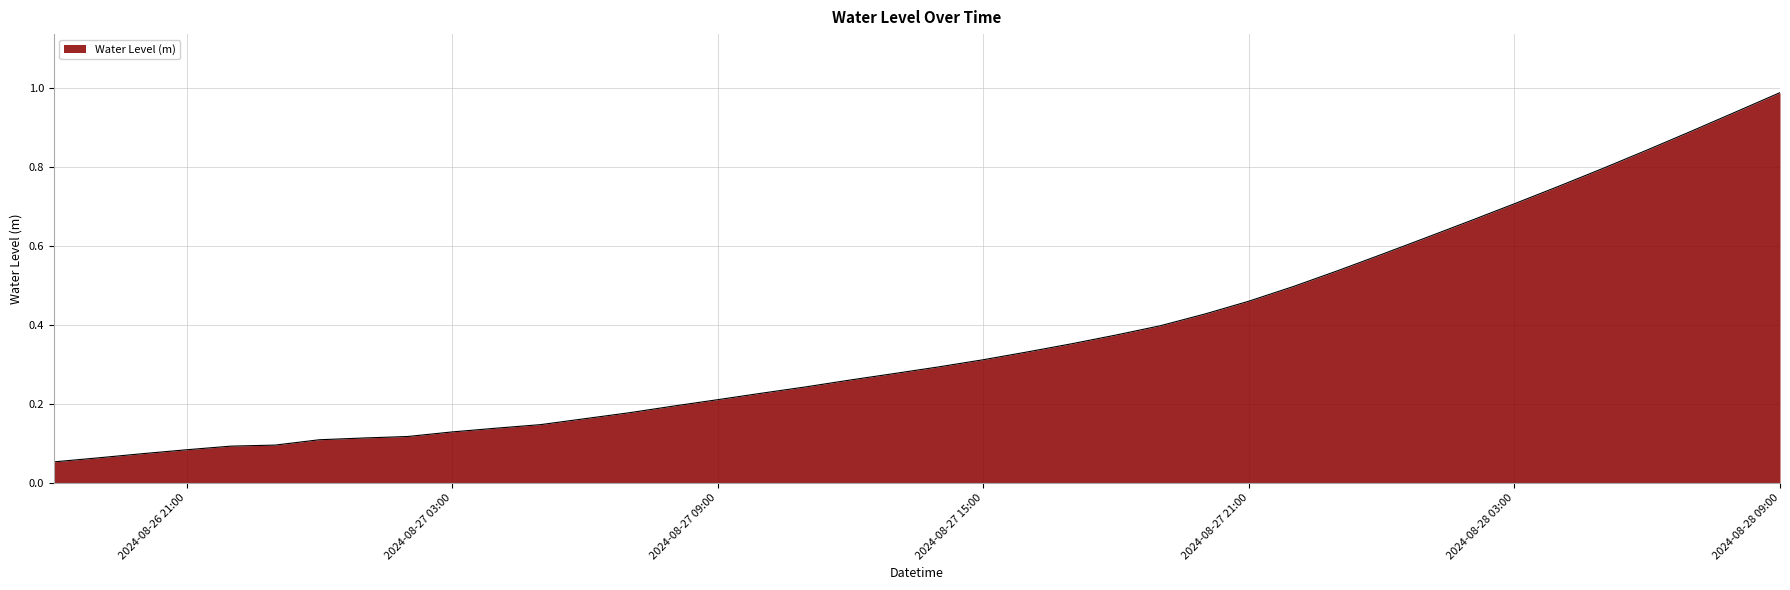

Rank the categories by value from lowest to highest.

2024-08-26 18:00, 2024-08-26 19:00, 2024-08-26 20:00, 2024-08-26 21:00, 2024-08-26 22:00, 2024-08-26 23:00, 2024-08-27 00:00, 2024-08-27 01:00, 2024-08-27 02:00, 2024-08-27 03:00, 2024-08-27 04:00, 2024-08-27 05:00, 2024-08-27 06:00, 2024-08-27 07:00, 2024-08-27 08:00, 2024-08-27 09:00, 2024-08-27 10:00, 2024-08-27 11:00, 2024-08-27 12:00, 2024-08-27 13:00, 2024-08-27 14:00, 2024-08-27 15:00, 2024-08-27 16:00, 2024-08-27 17:00, 2024-08-27 18:00, 2024-08-27 19:00, 2024-08-27 20:00, 2024-08-27 21:00, 2024-08-27 22:00, 2024-08-27 23:00, 2024-08-28 00:00, 2024-08-28 01:00, 2024-08-28 02:00, 2024-08-28 03:00, 2024-08-28 04:00, 2024-08-28 05:00, 2024-08-28 06:00, 2024-08-28 07:00, 2024-08-28 08:00, 2024-08-28 09:00